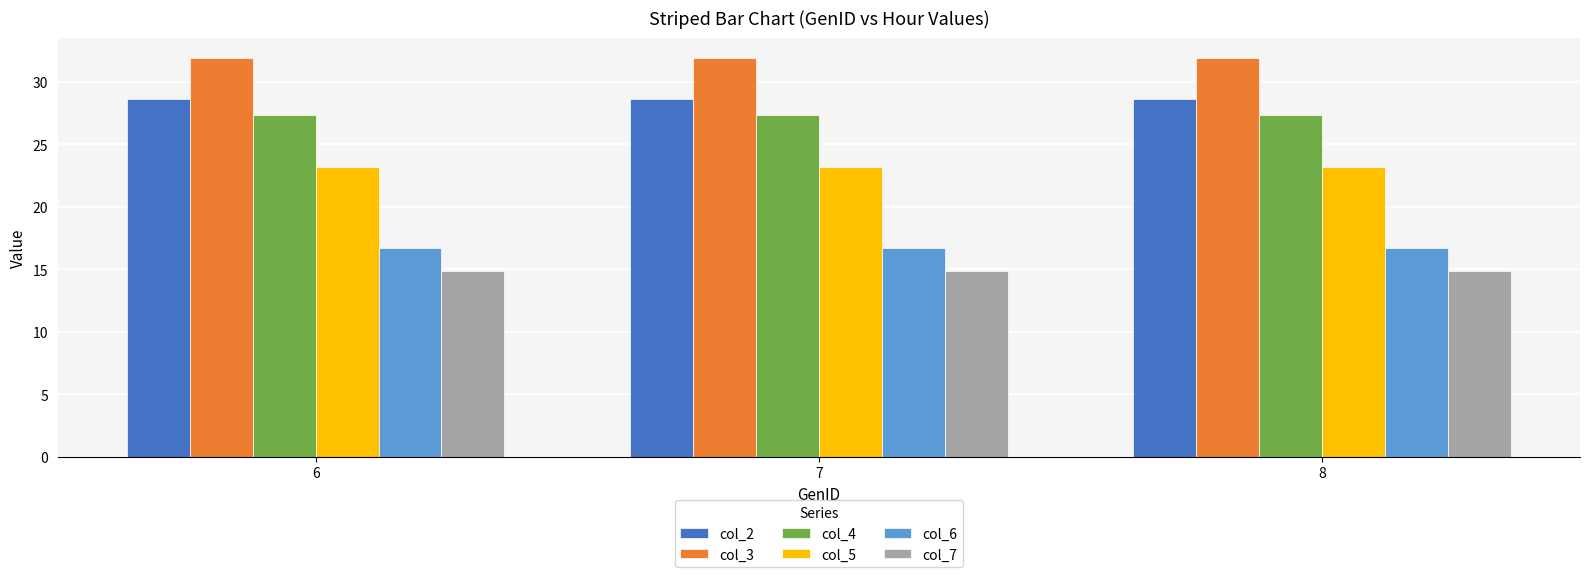

What is the spread (max minus min) of values at 7?

17.1